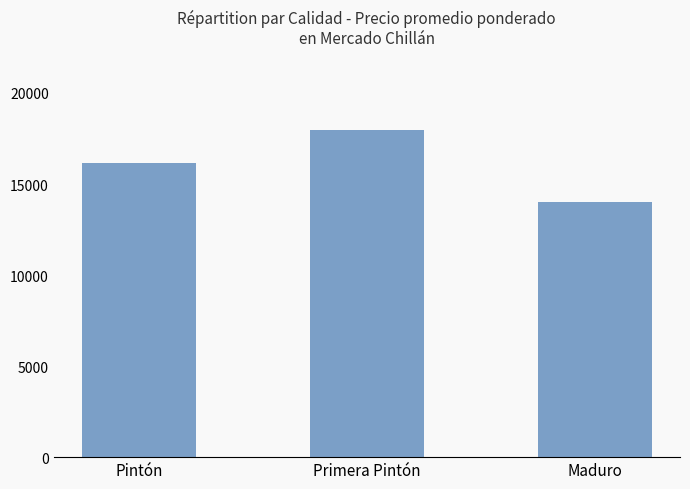

What is the sum of all values?

48119